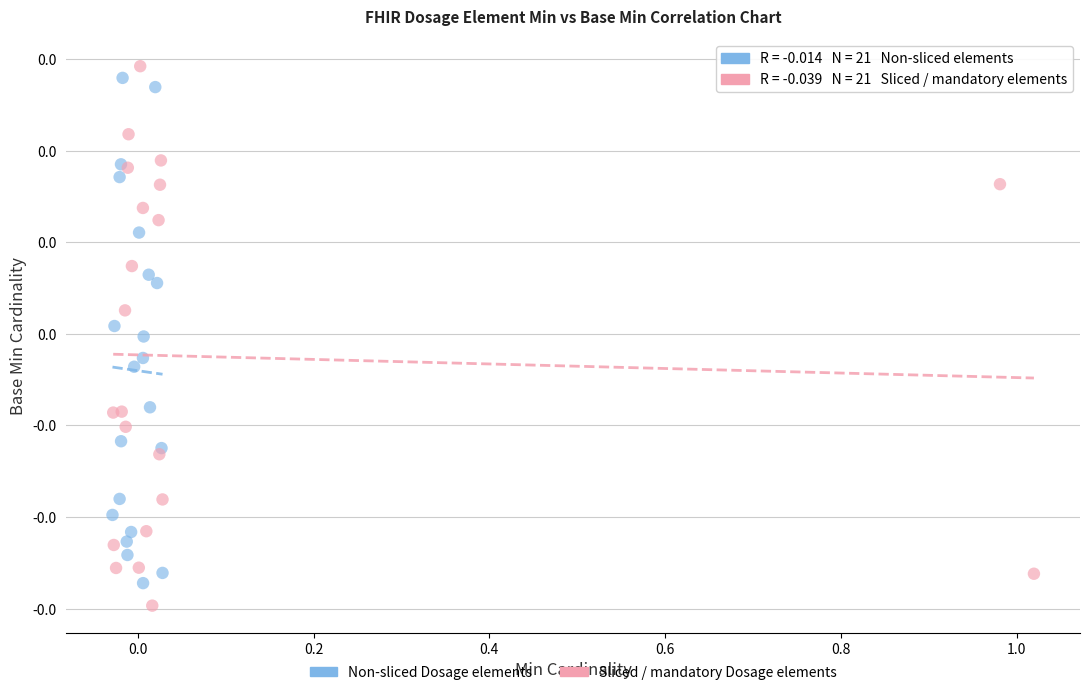

Which series reaches the maximum Y coordinate?

Sliced / mandatory Dosage elements